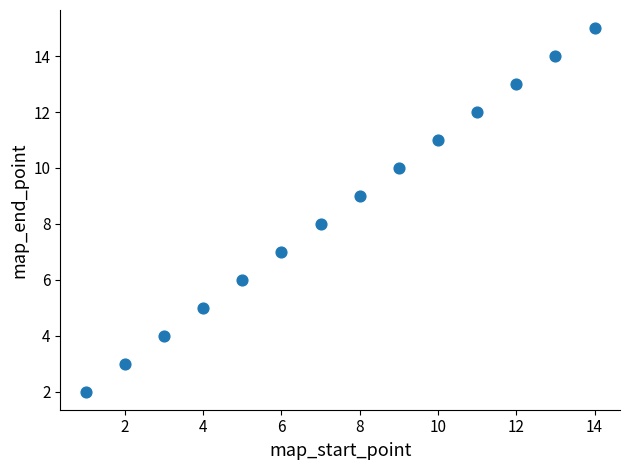

What is the range of X values (max minus min)?

13